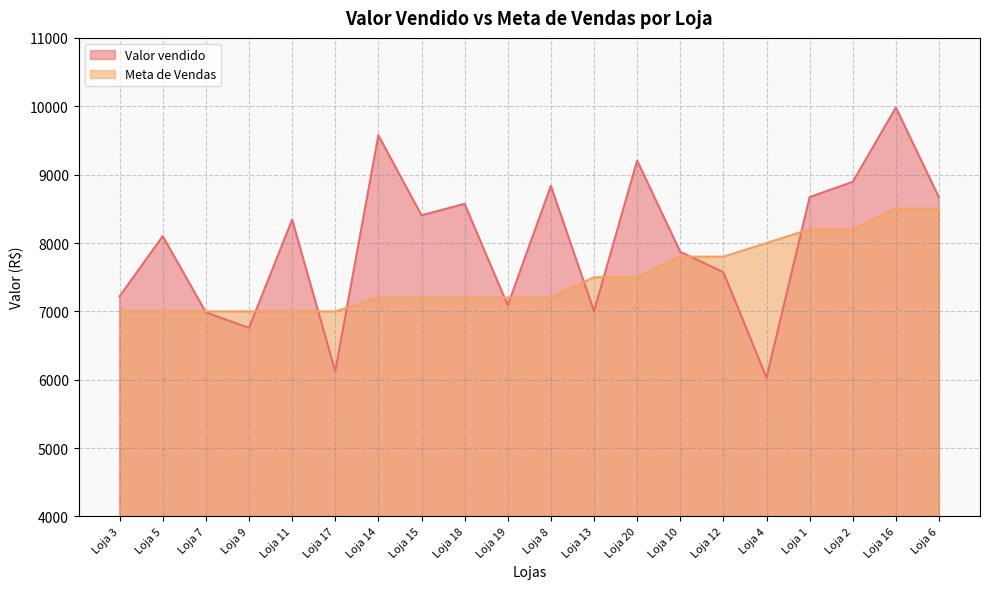

The Meta de Vendas series shows 7000.0 at Loja 9. True or false?

True